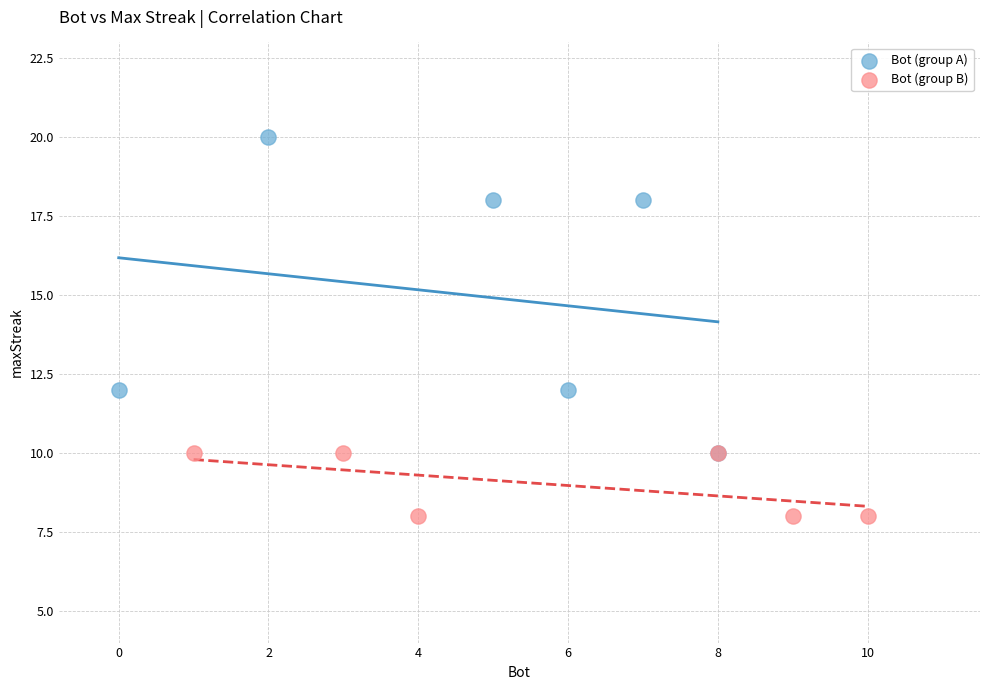

Which series reaches the minimum Y coordinate?

Bot (group B)